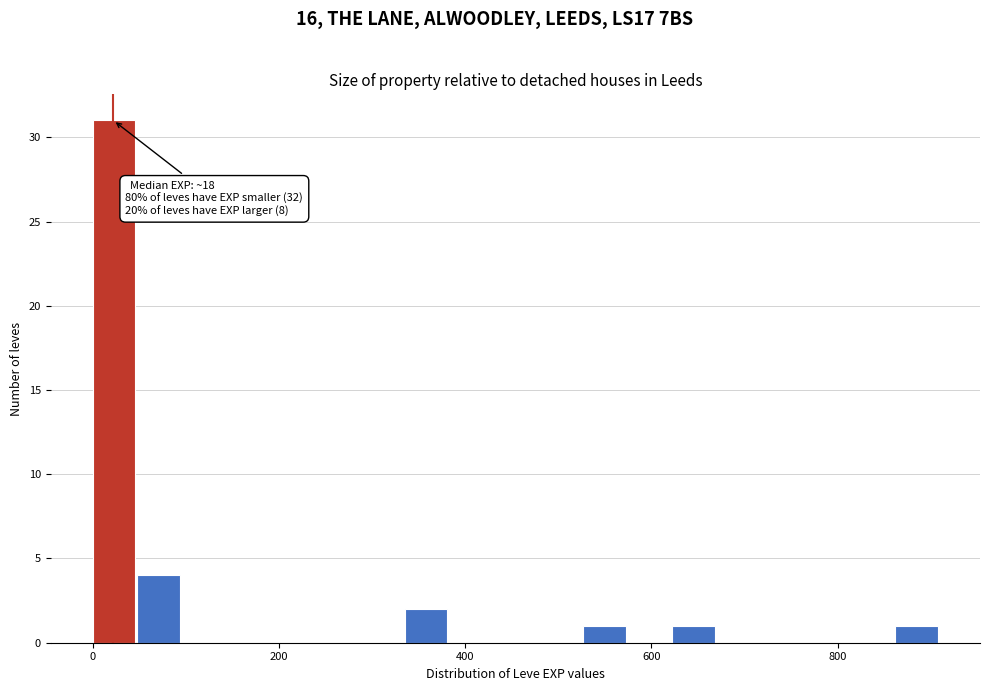

Read against the x-axis, roughly where is the centre of the tallest bar?

20